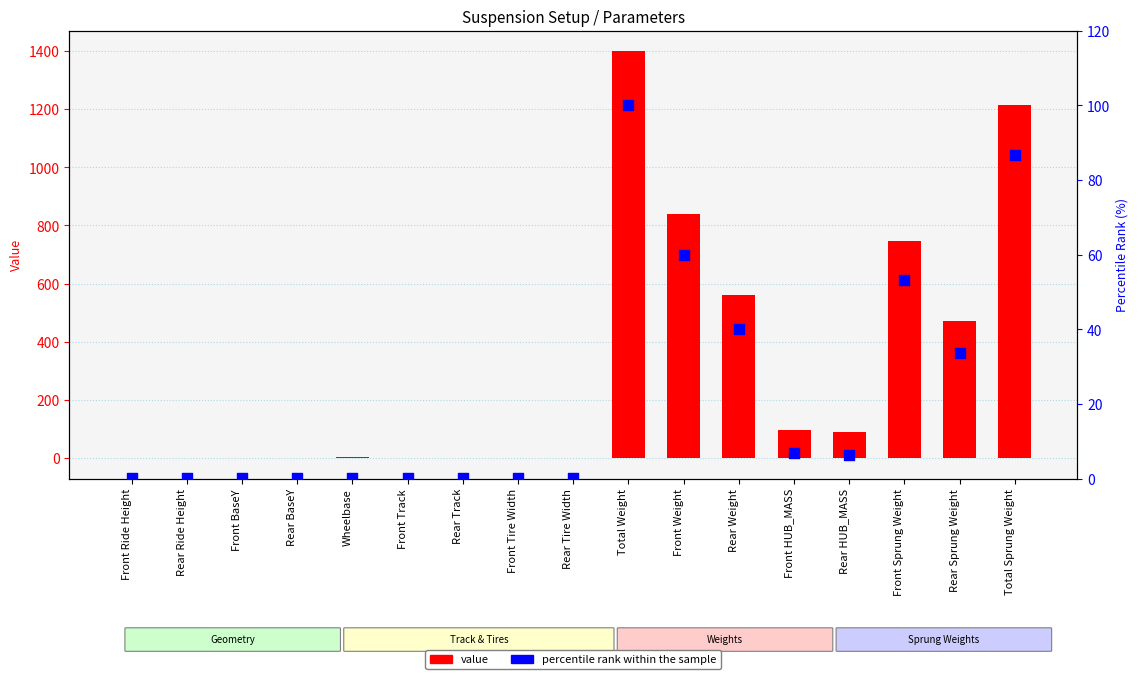

Which series reaches the maximum Y coordinate?

value